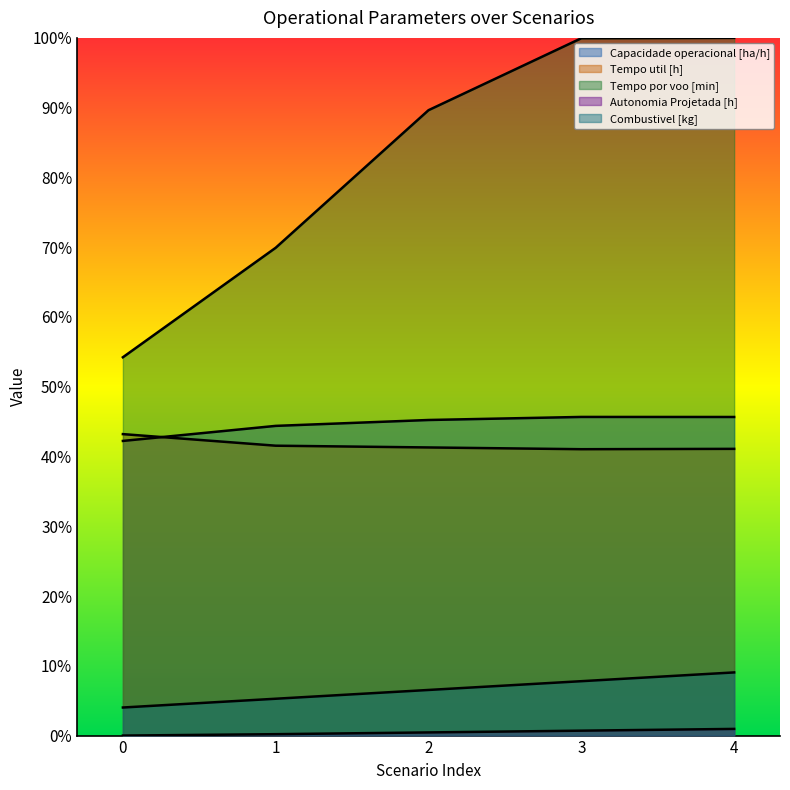

At how many categories does at least one series exceed 0?

5